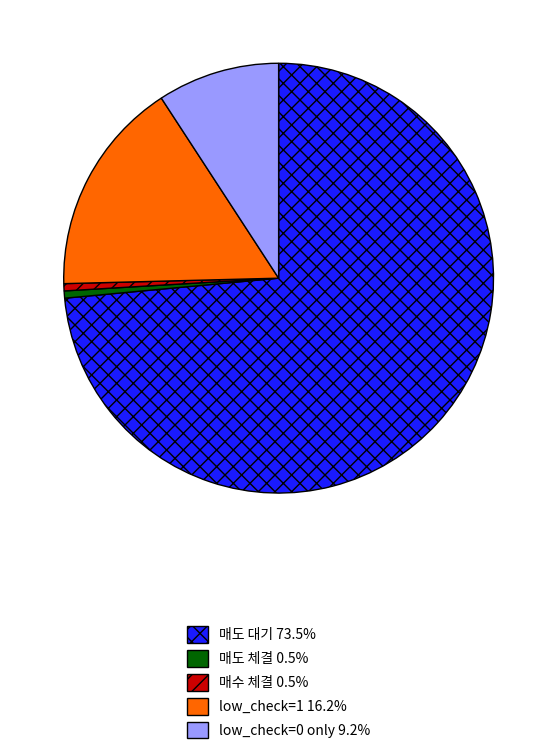

Is there a majority slice in this chart?

Yes